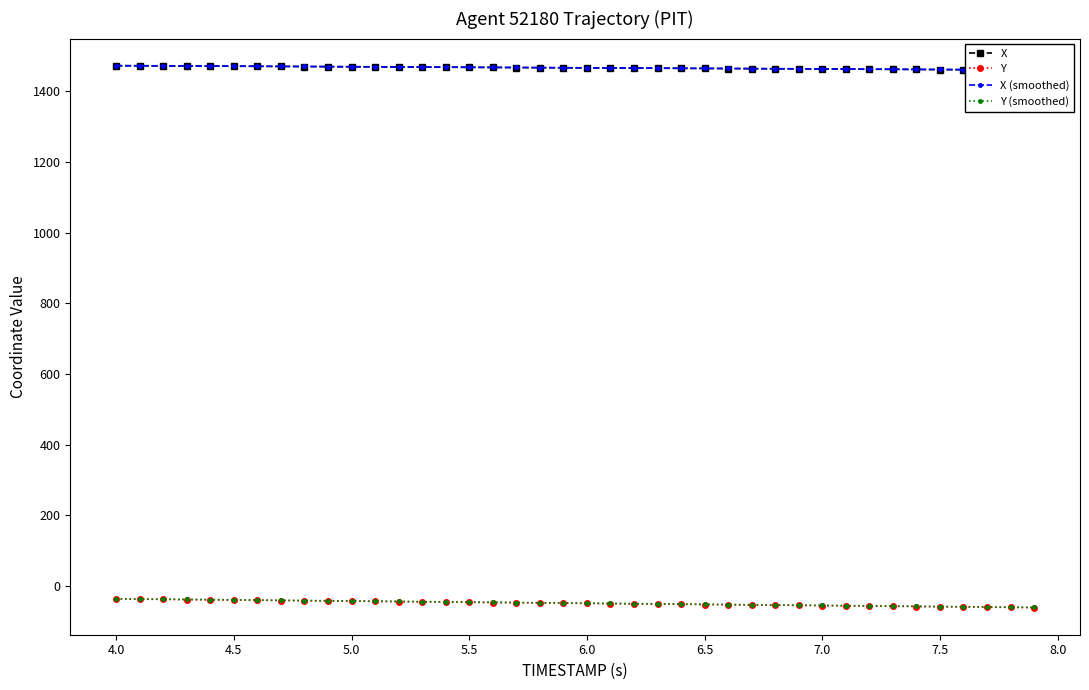

Is this an area chart (filled region under the line)?

No